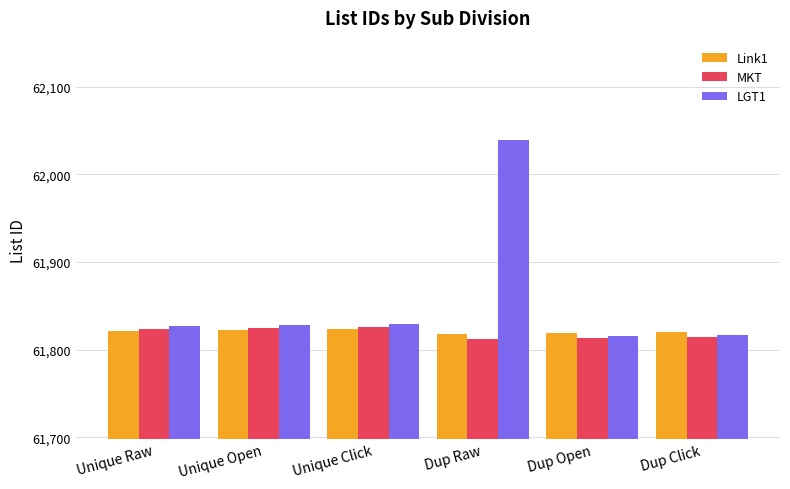

What is the maximum value for MKT?

61826